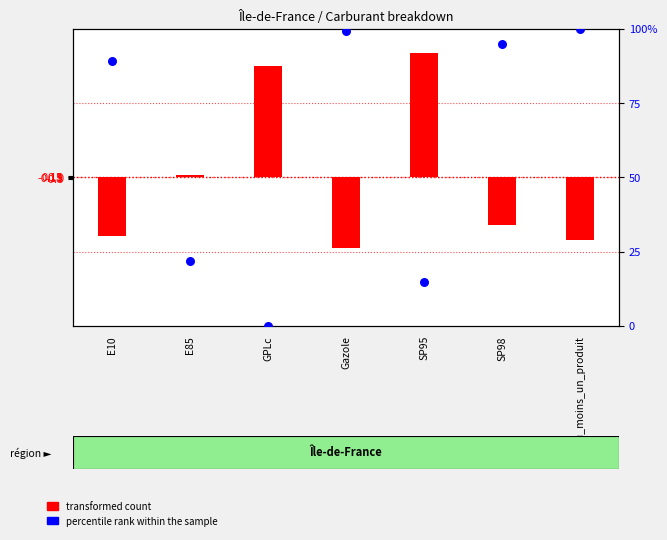

What is the total value across all series at SP95?

44.0